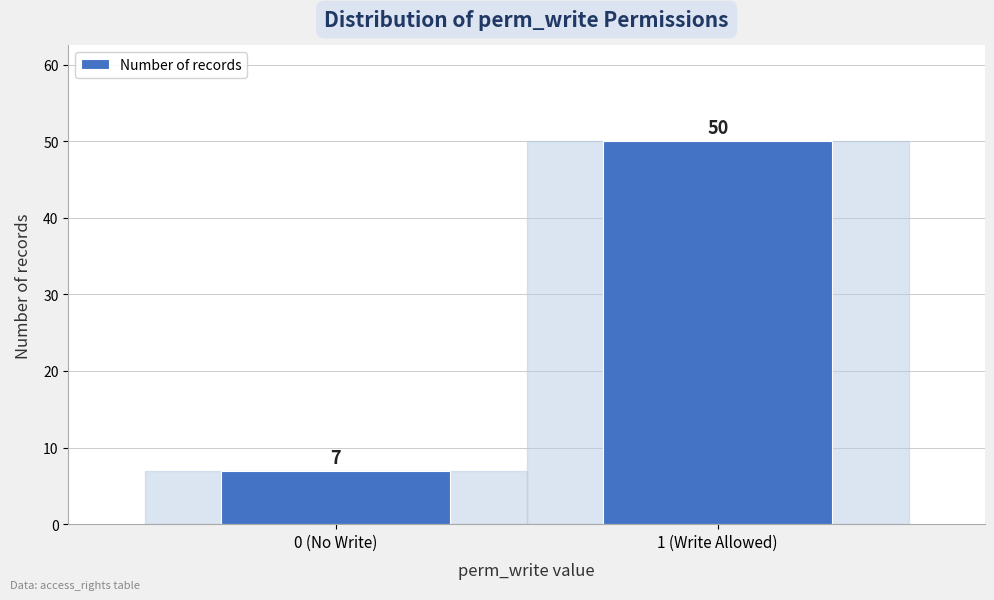

Reading left to right, transcribe all the data shown in this chart.

7	50